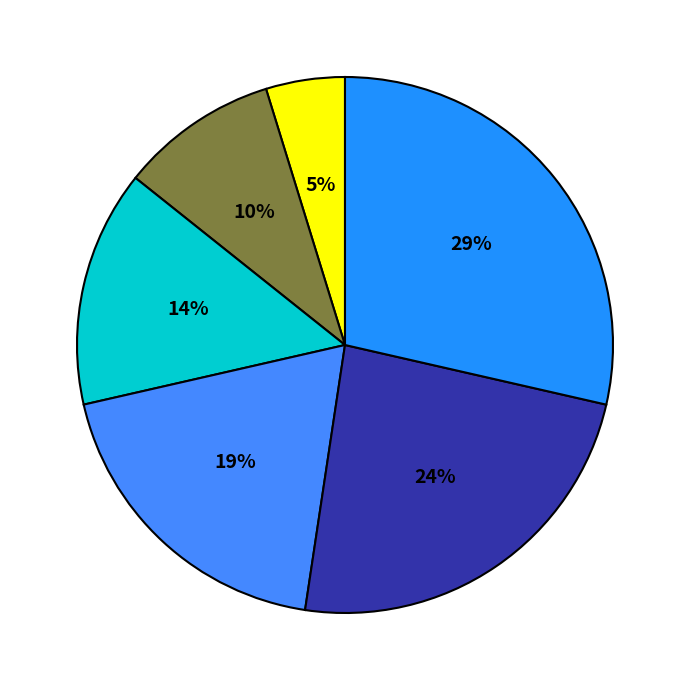

How many segments does this pie chart have?

6